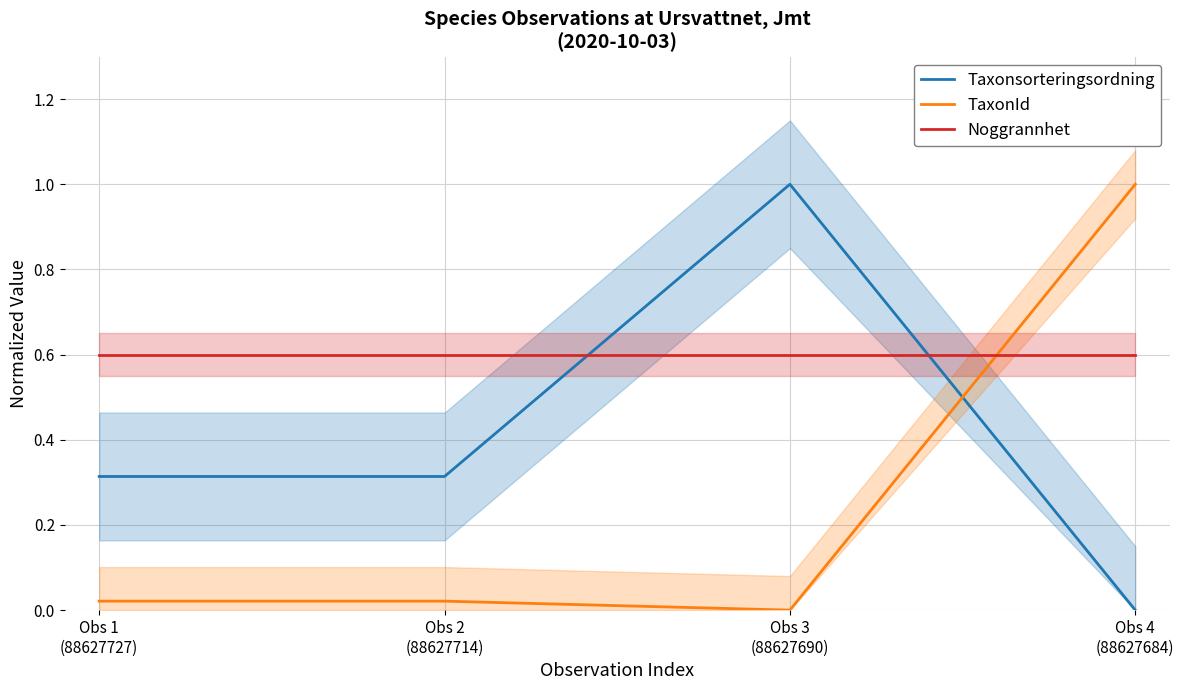

What is the sum of all Taxonsorteringsordning values?

1.6